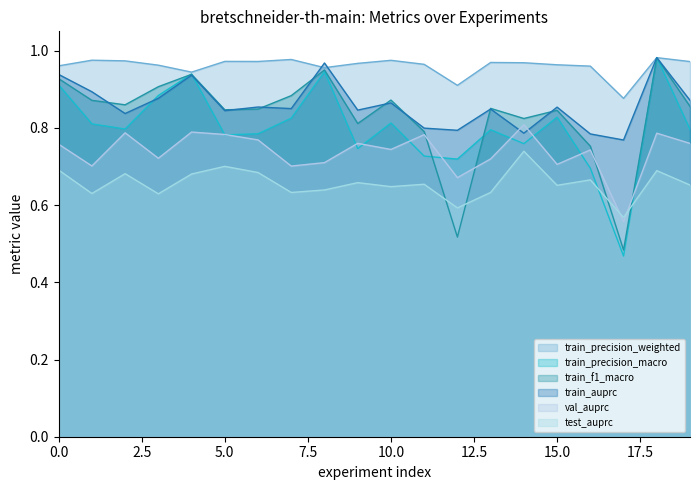

Does the chart display data point markers on the line(s)?

No